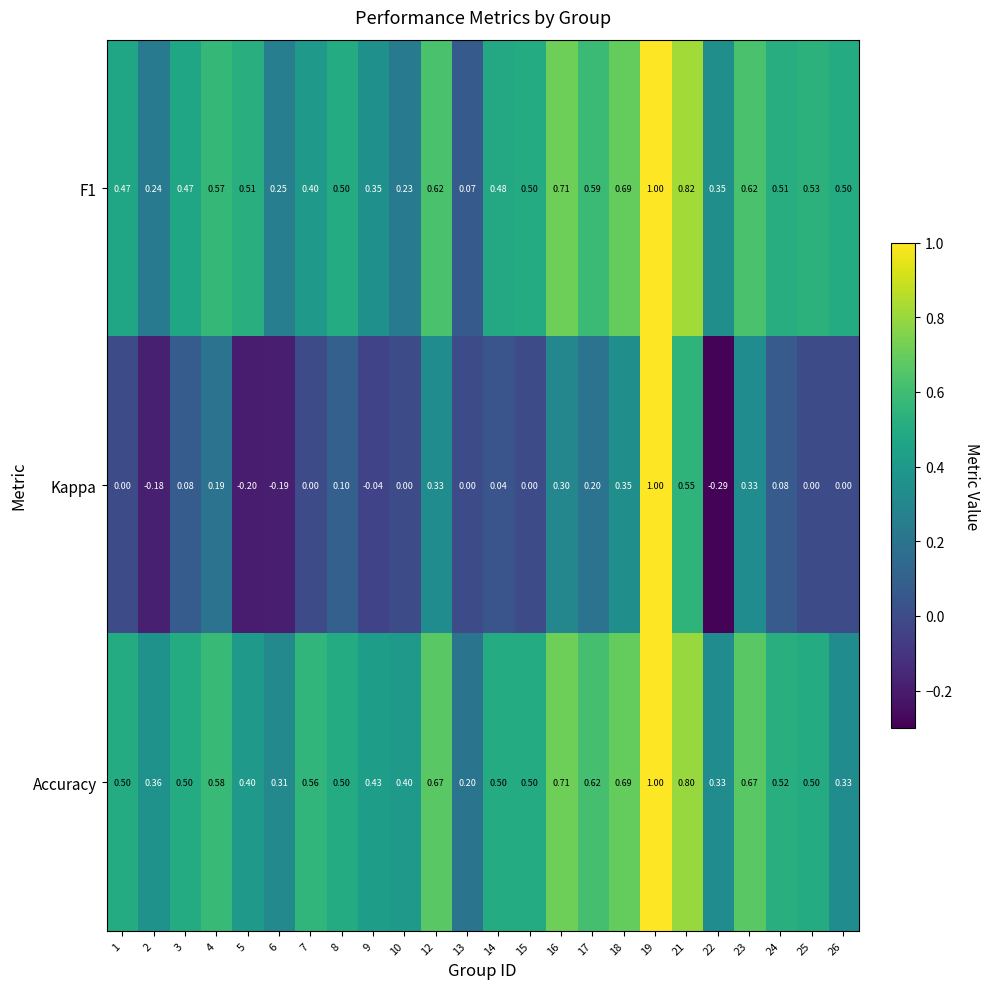

Which series has the largest total across all categories?

Accuracy